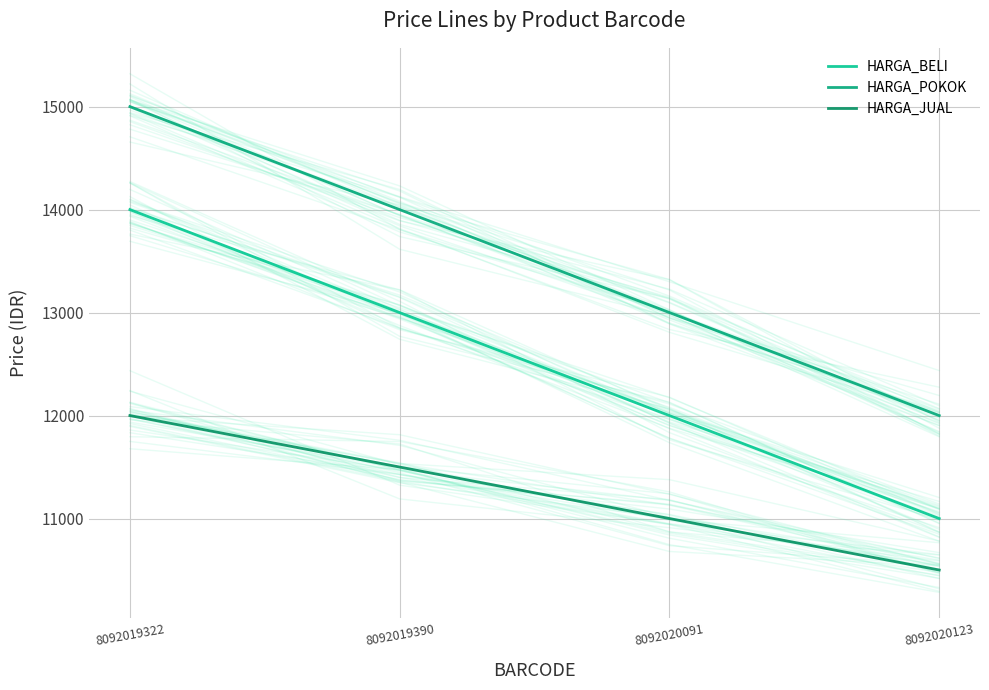

What is the difference between the HARGA_POKOK values at 8092019322 and 8092020123?

3000